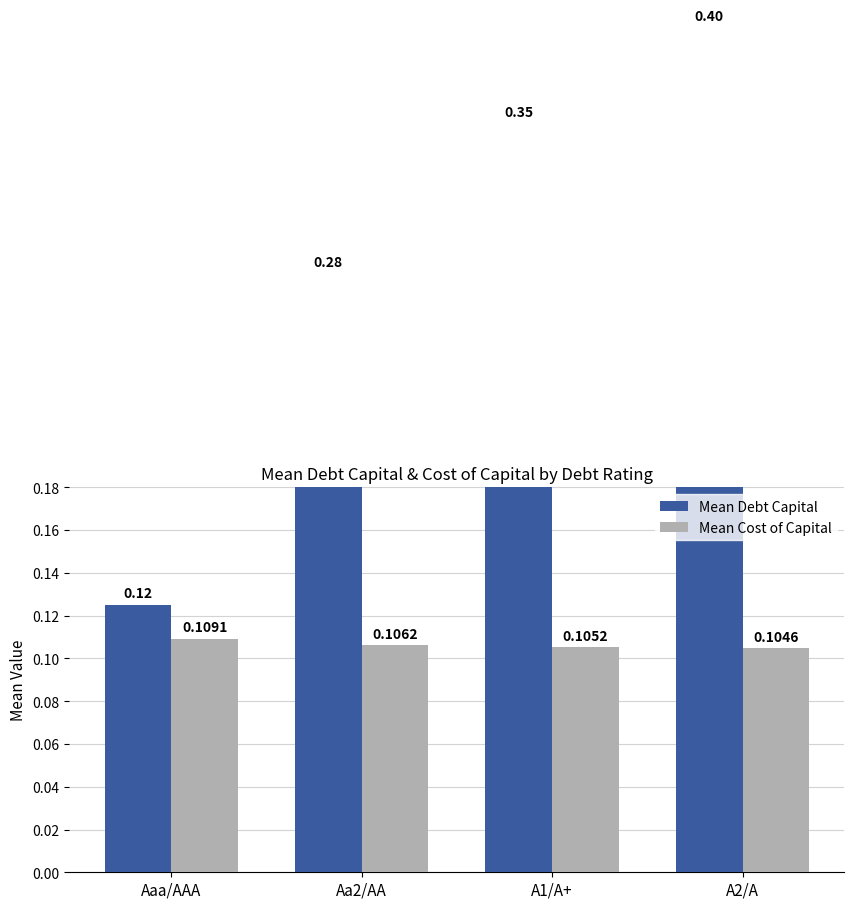

The value of Mean Debt Capital at Aa2/AA is 0.3. True or false?

True